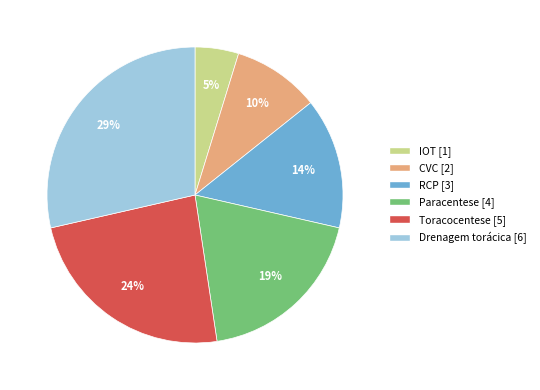

The RCP slice represents 9% of the pie. True or false?

False